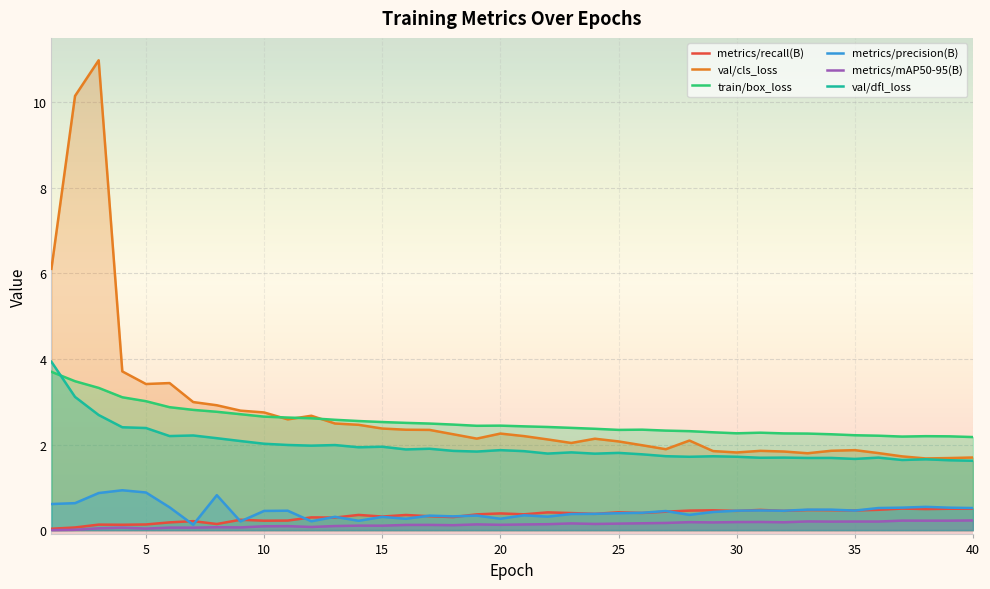

Which series has the widest spread of values?

val/cls_loss